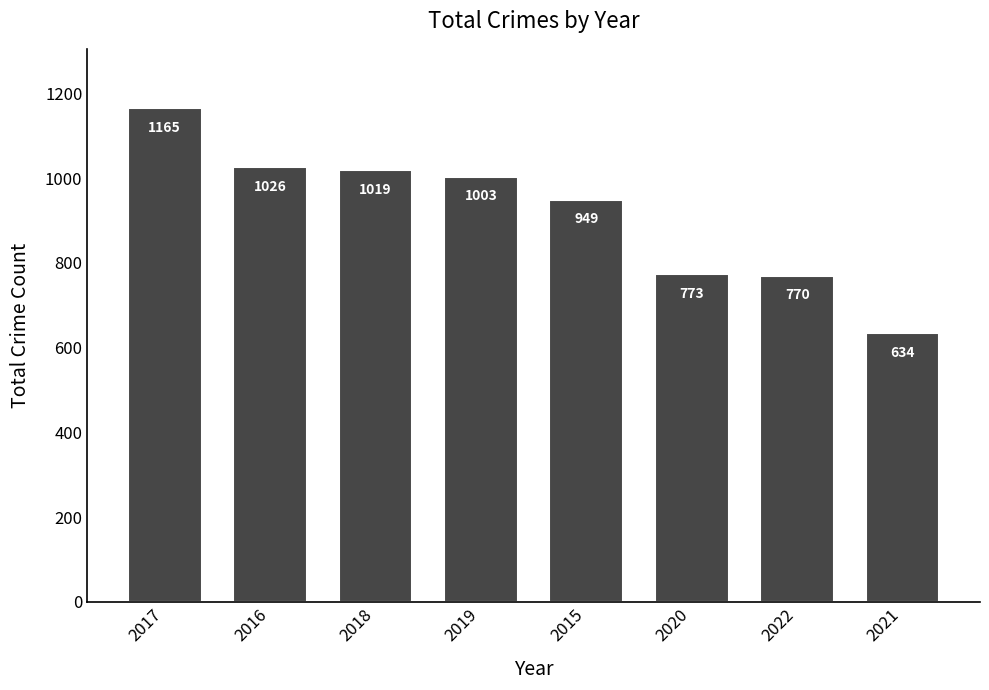

Which has a higher value, 2019 or 2022?

2019